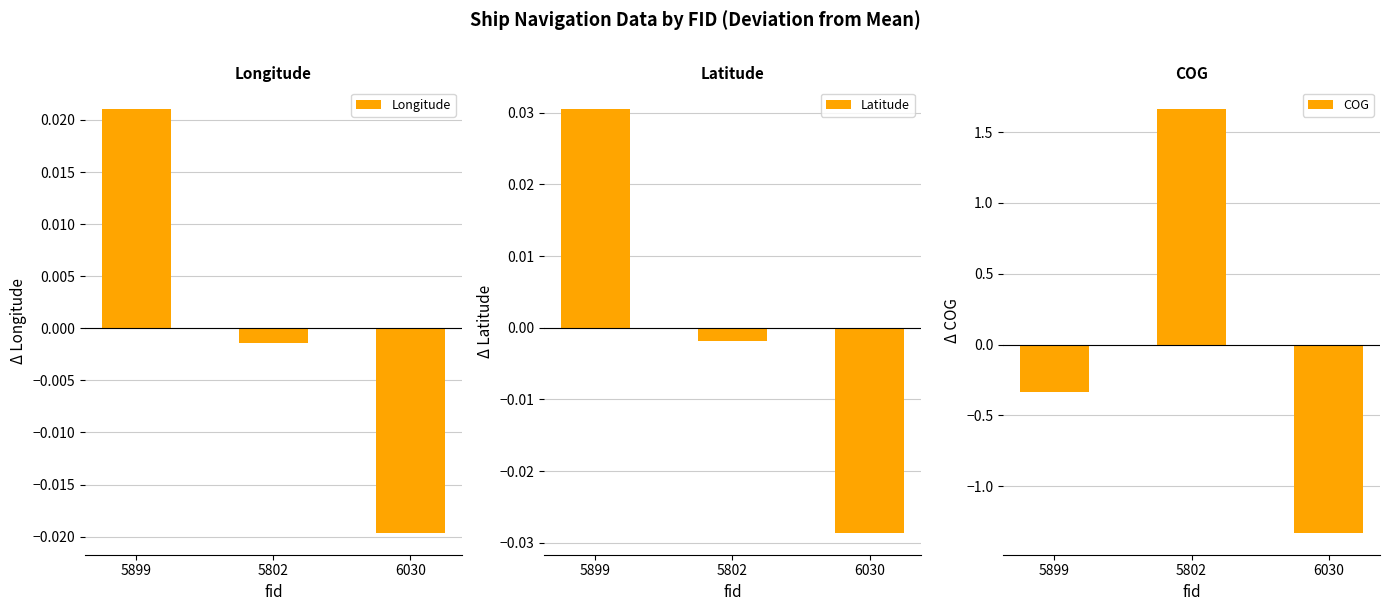

At which label does Latitude first exceed 0?

5899